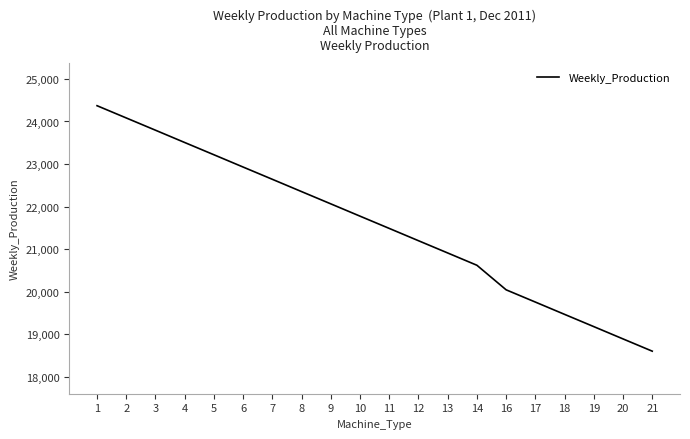

The value at 14 is 8620. True or false?

False